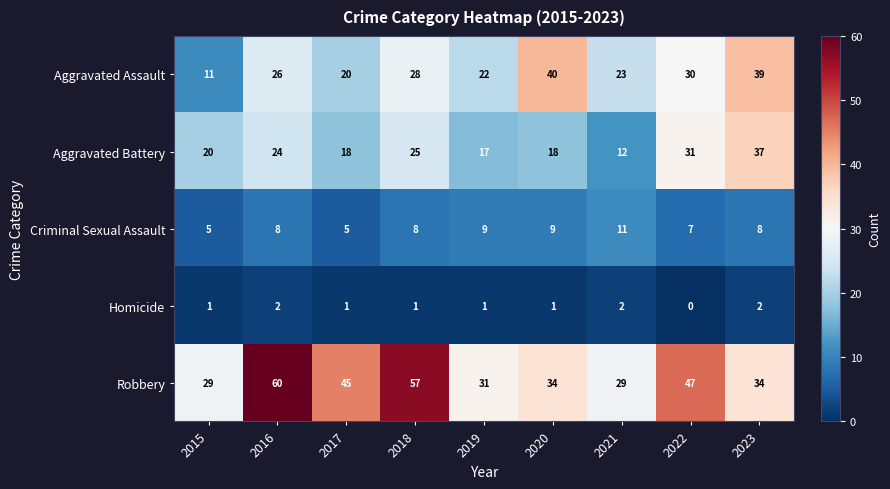

Is it true that Criminal Sexual Assault equals 10 at 2022?

False